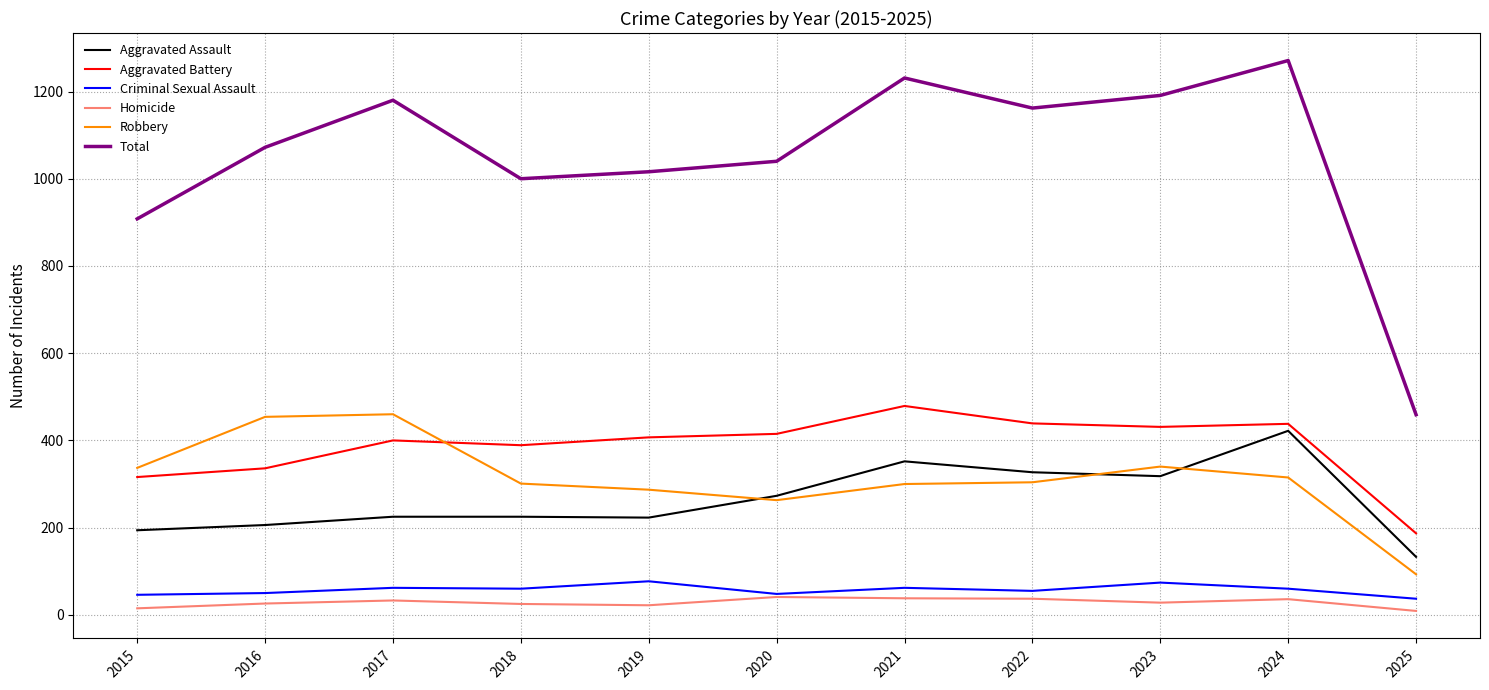

Is the value of Criminal Sexual Assault at 2019 greater than the value of Total at 2021?

No